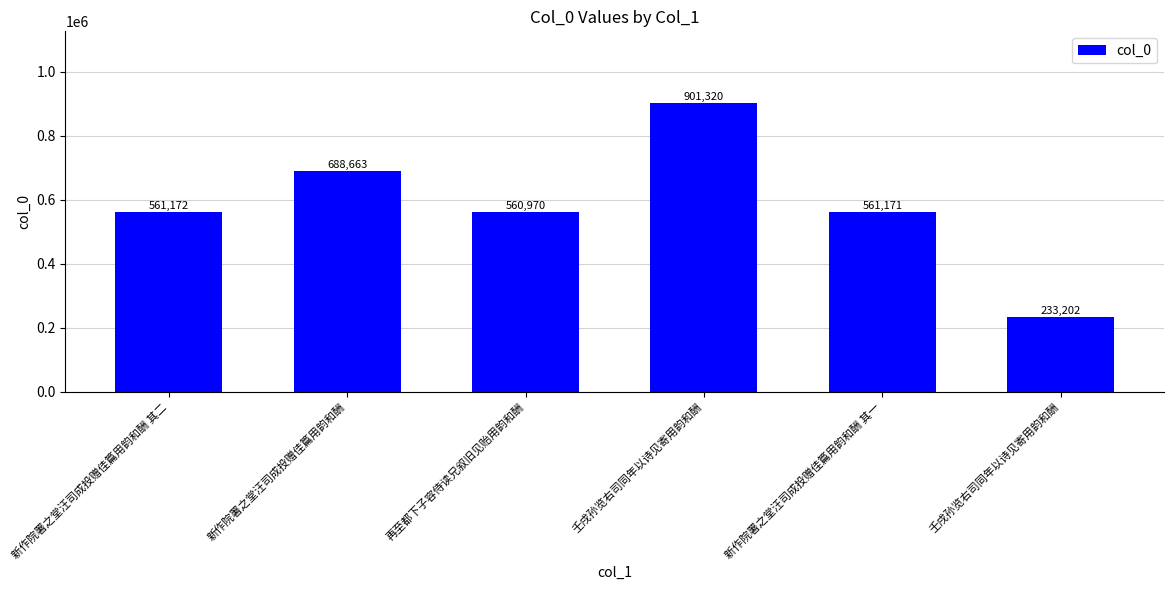

What is the value of the 2nd bar from the left?

688663